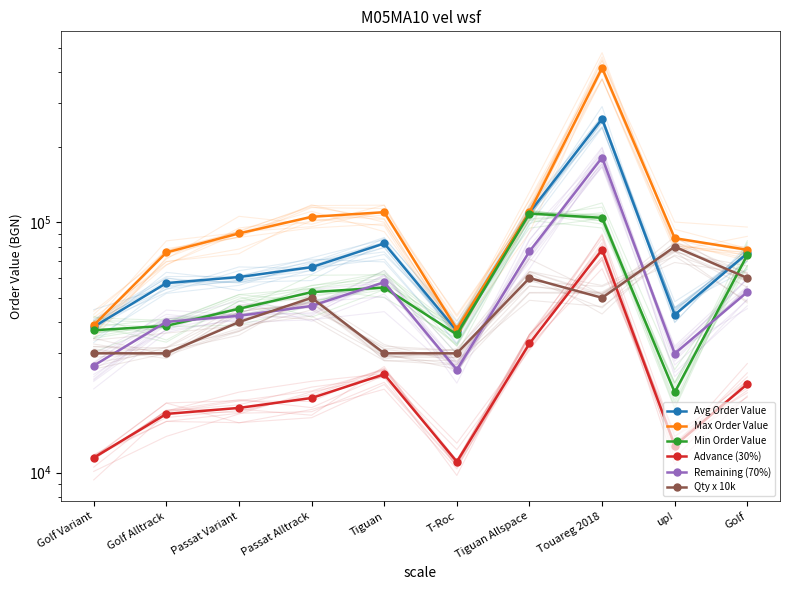

Which series ends up on top after the final intersection of Avg Order Value and Qty x 10k?

Avg Order Value